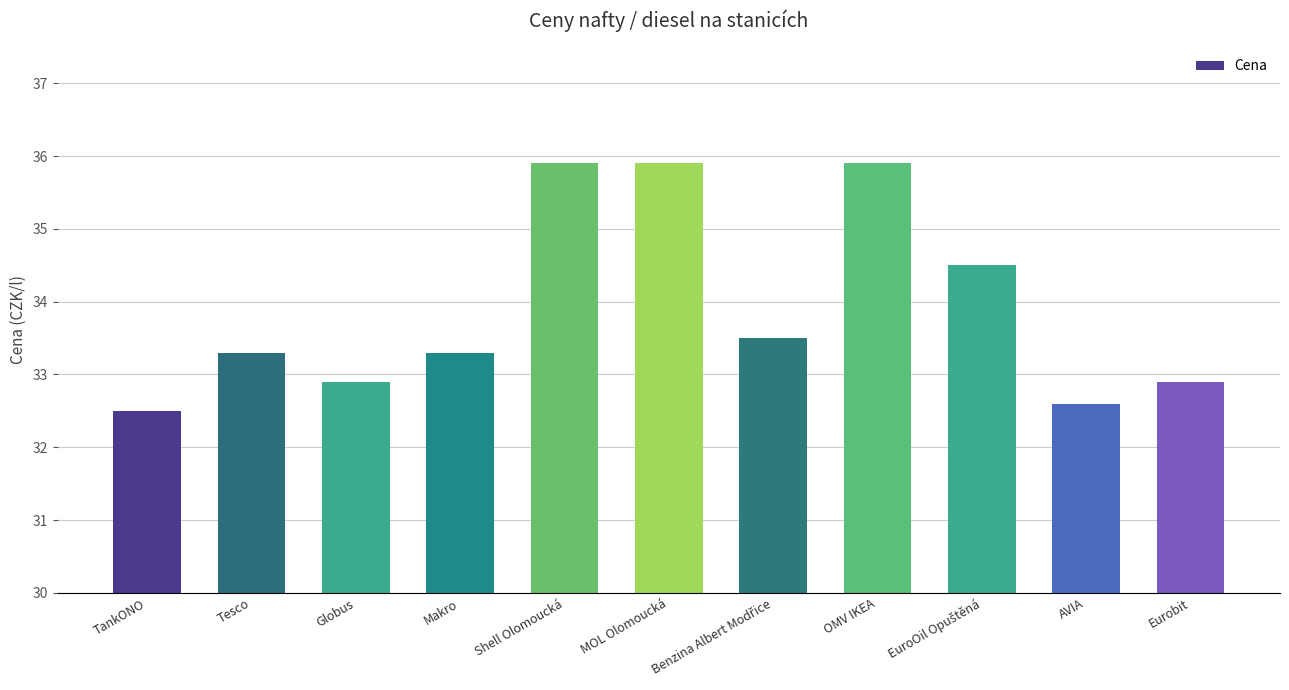

Are the bars grouped side by side (vs. stacked)?

No